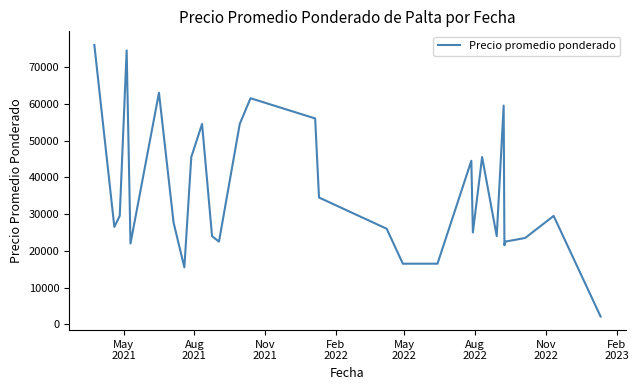

Reading left to right, extract all data points from this chart.

76000	26500	29500	74500	22000	63000	27667	15500	45500	54500	24000	22500	54500	61500	56000	34500	26000	16500	16500	16500	16500	44500	25000	45500	24000	59500	21500	22500	23500	29500	2129